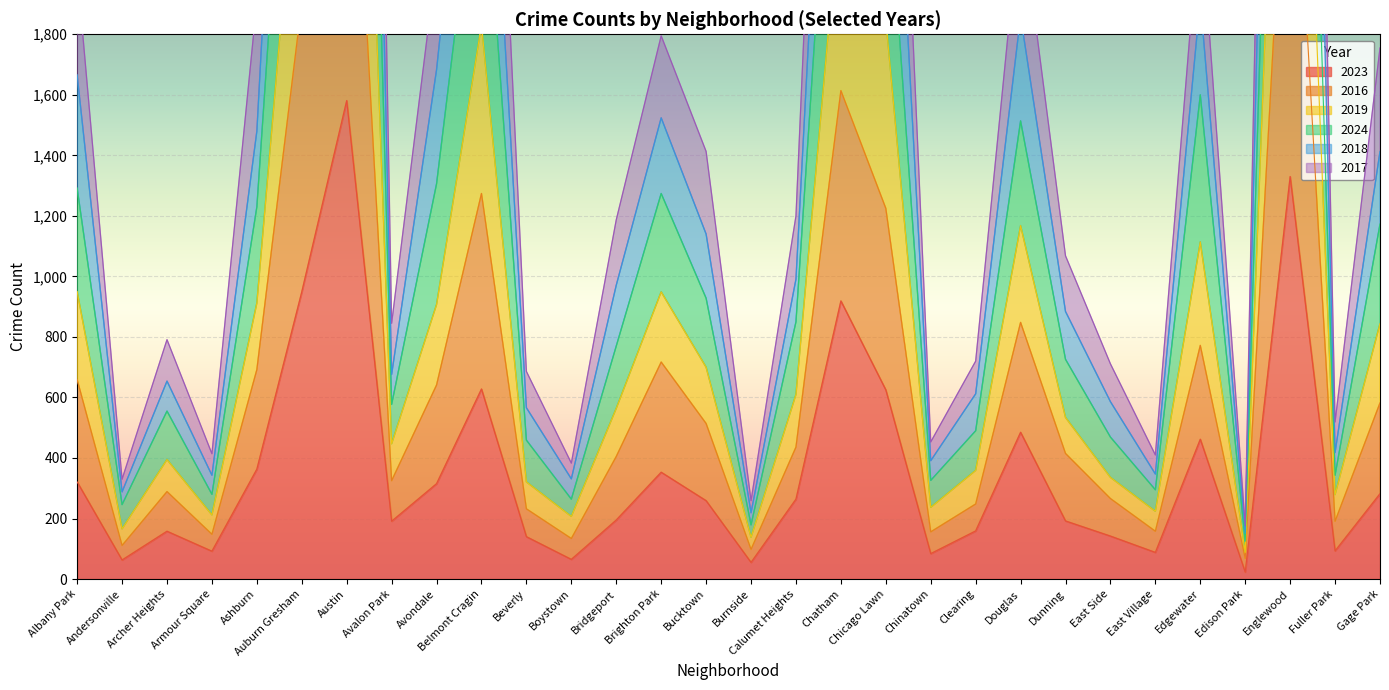

What is the average value of the 2019 series?

1642